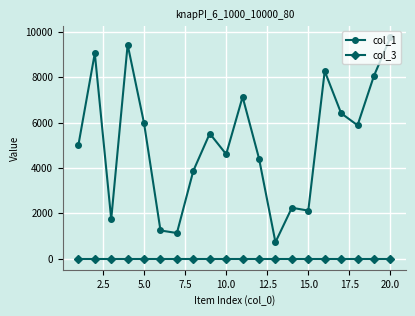

What are all the series names shown in the legend?

col_1, col_3